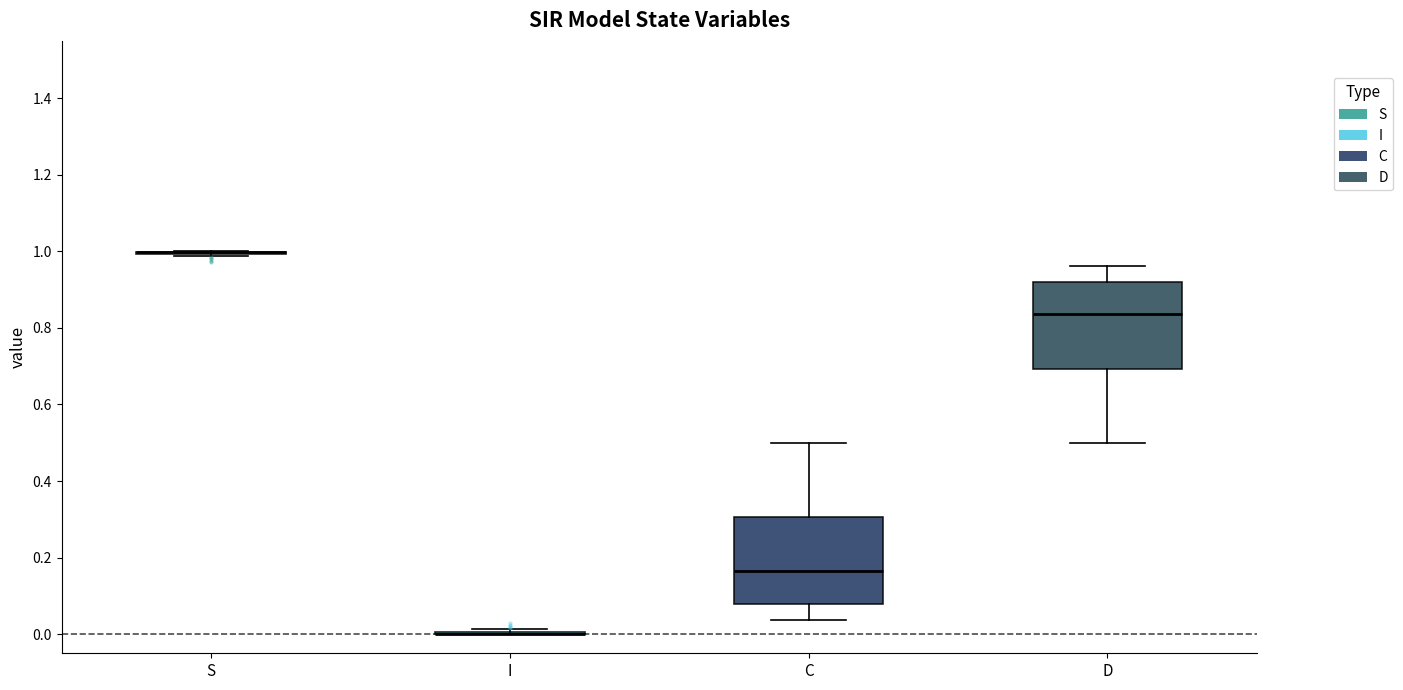

Reading left to right, read every box against the y-axis: the position of its median line, the range the box covers, and the ends of its whiskers. The values are not printed on the chart, so give them approximately, as read against the axis.

S: box collapsed to a line at 1.00, whiskers 0.98 to 1.00
I: box collapsed to a line at 0.00, whiskers 0.00 to 0.02
C: median 0.16, box 0.08 to 0.30, whiskers 0.04 to 0.50
D: median 0.84, box 0.70 to 0.92, whiskers 0.50 to 0.96